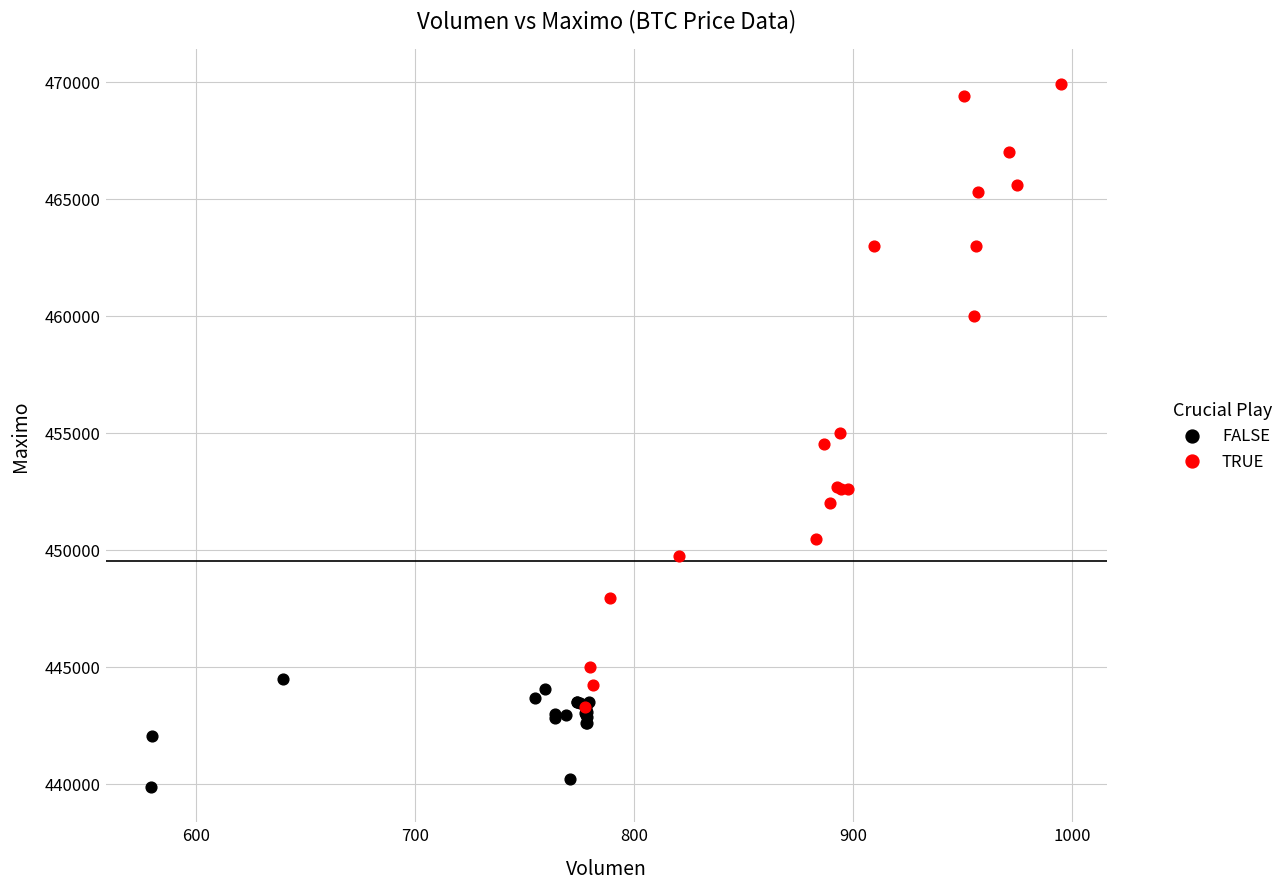

Which series reaches the maximum Y coordinate?

TRUE